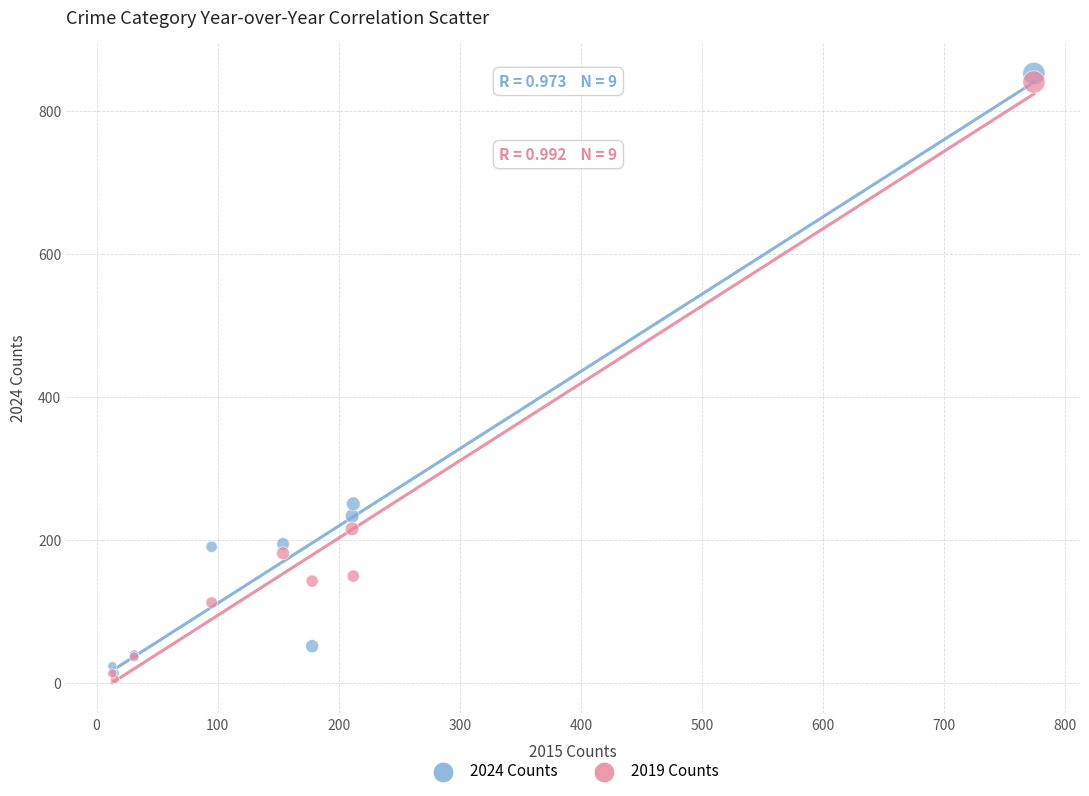

Which series has the widest spread of Y values?

2024 Counts